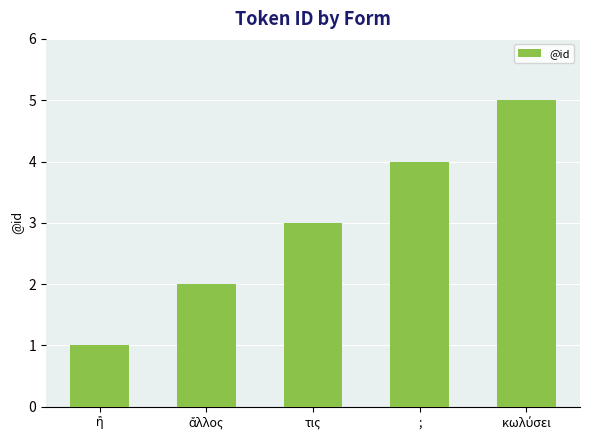

Does the chart contain any negative values?

No